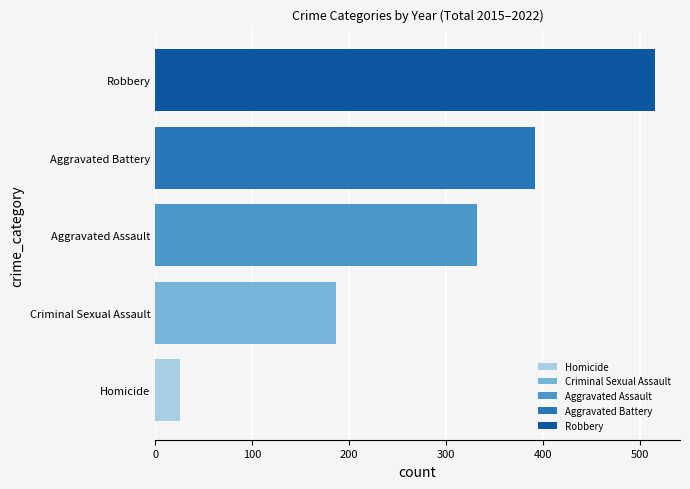

How many categories are shown in the chart?

1